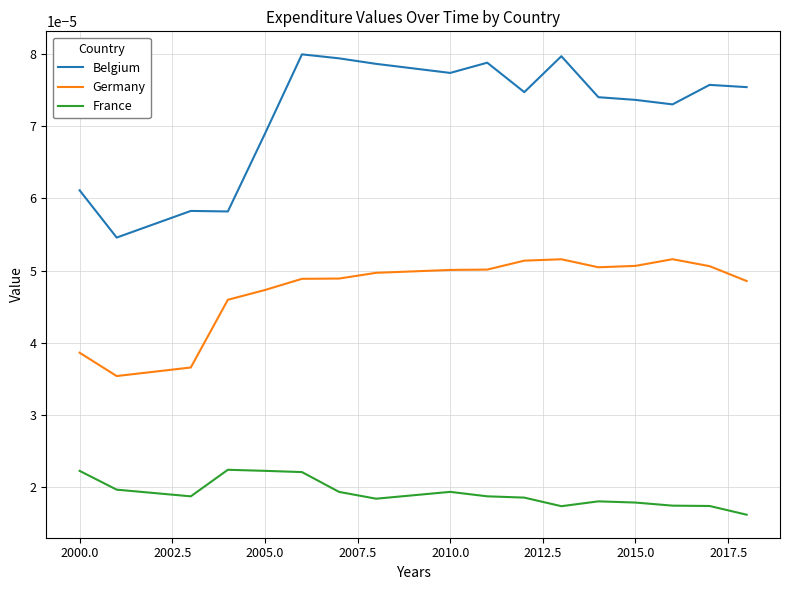

At how many categories does at least one series exceed 0?

17